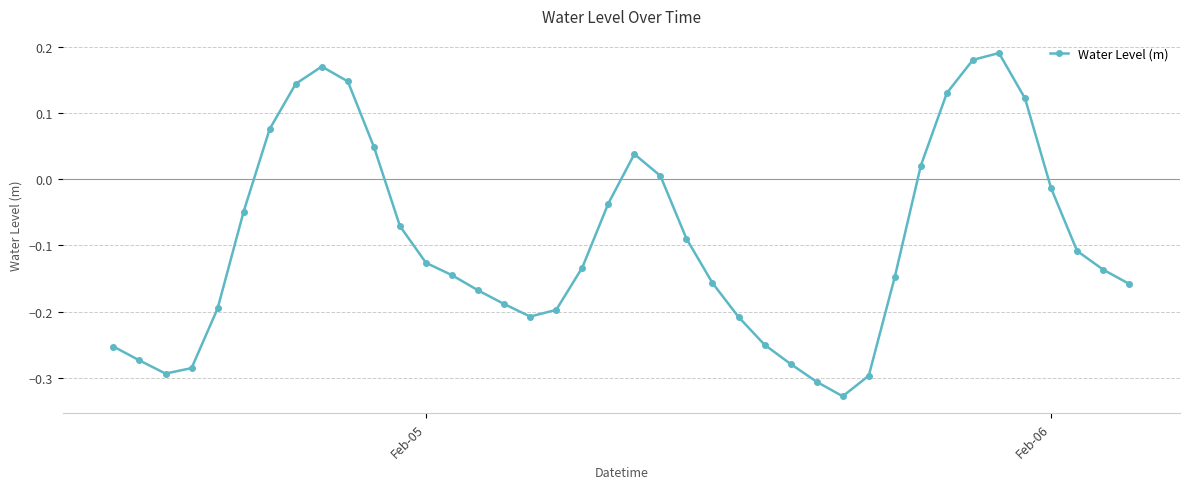

What is the difference between the second highest and second lowest values?

0.5